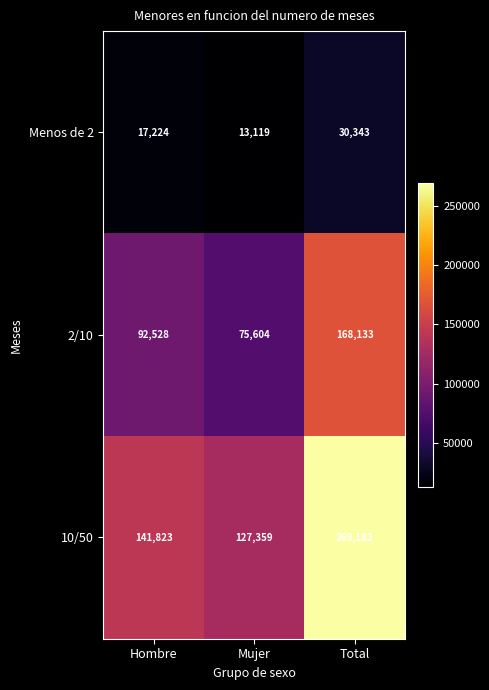

Rank the categories by Menos de 2 value from lowest to highest.

Mujer, Hombre, Total